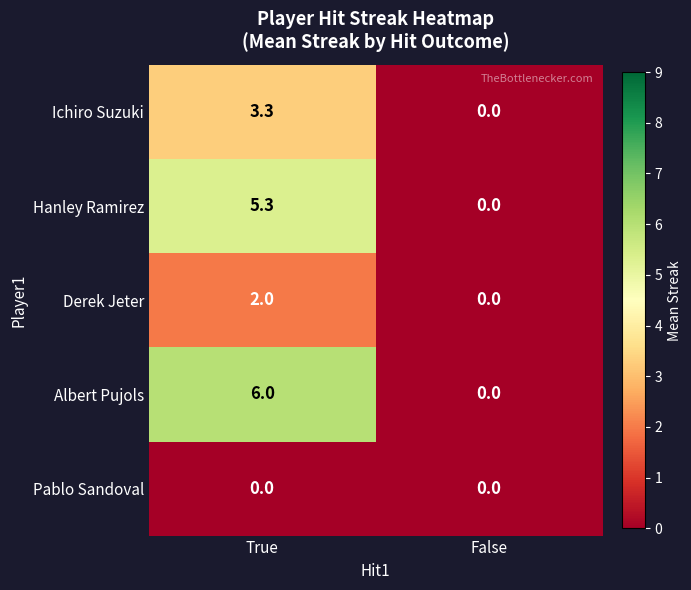

At which category is the sum across all series the highest?

True